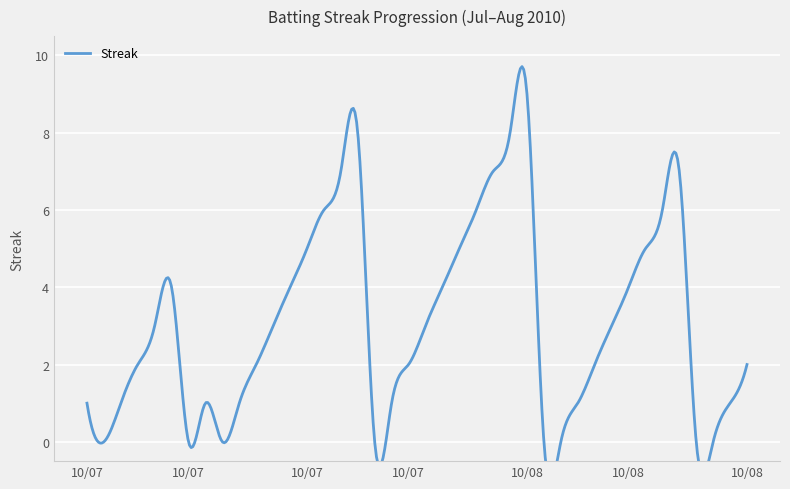

What is the value of the 40th point from the left?

2